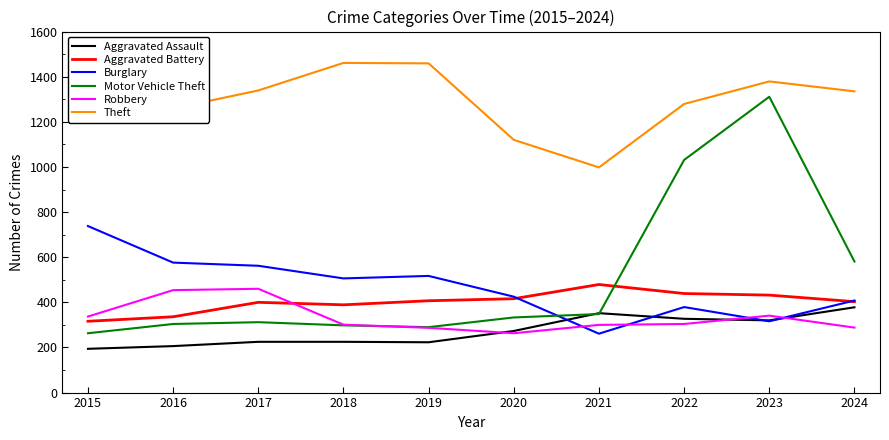

At how many categories does at least one series exceed 859?

10